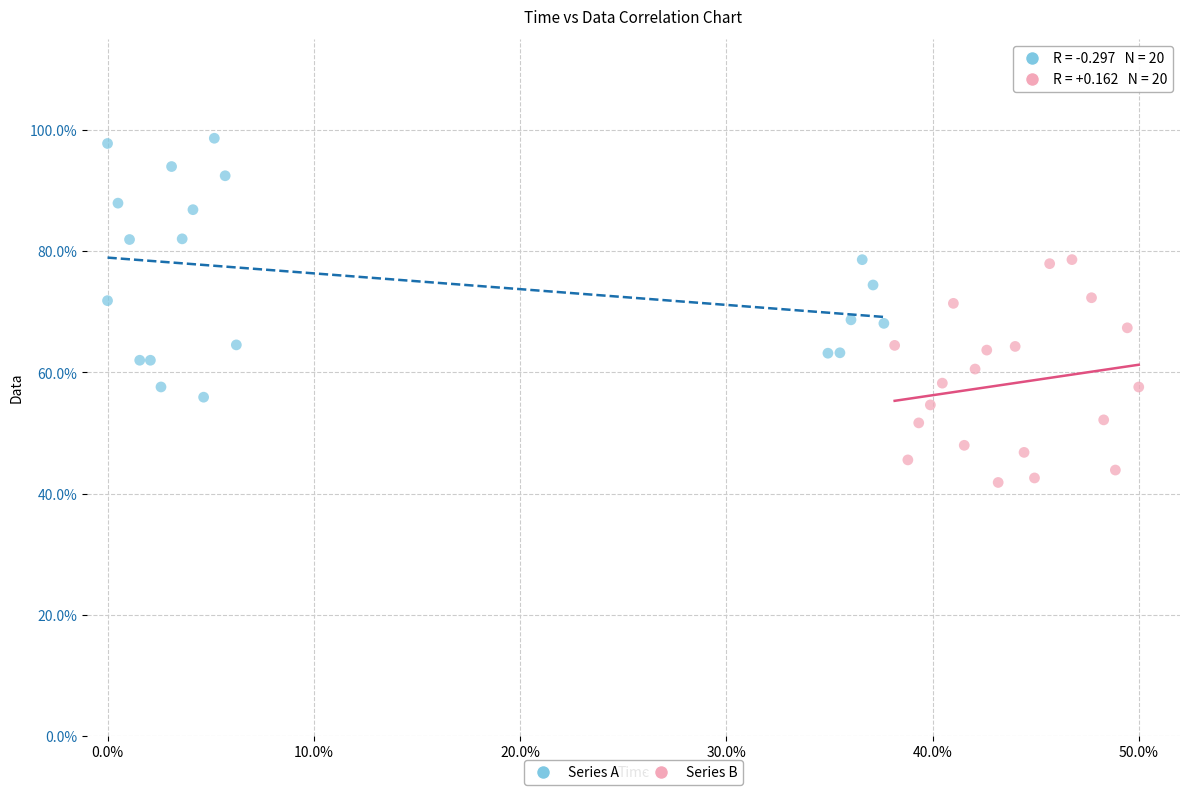

Which series contains the highest Y value?

Series A